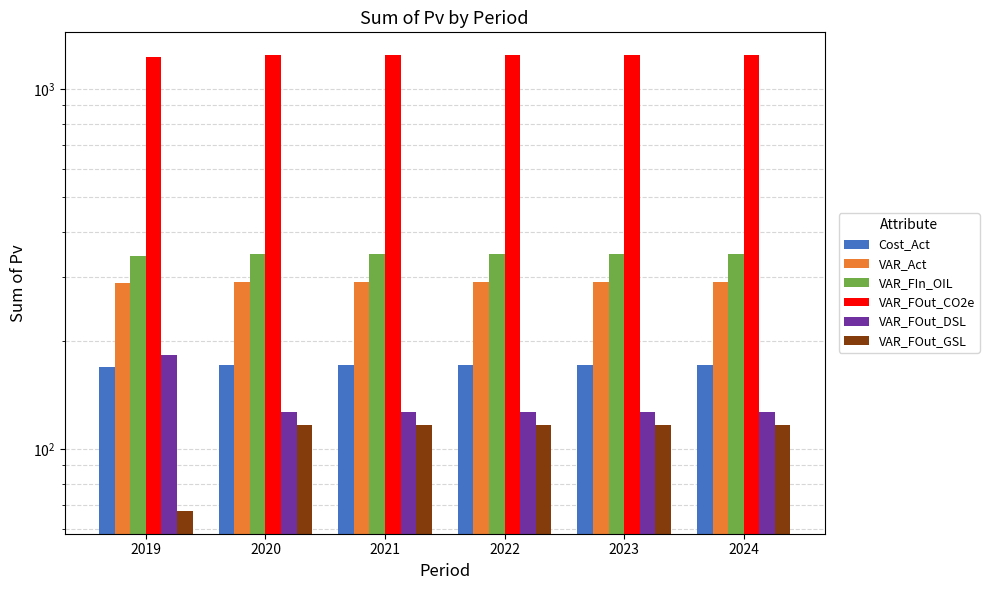

Is it true that VAR_FOut_DSL equals 126.9 at 2023?

True